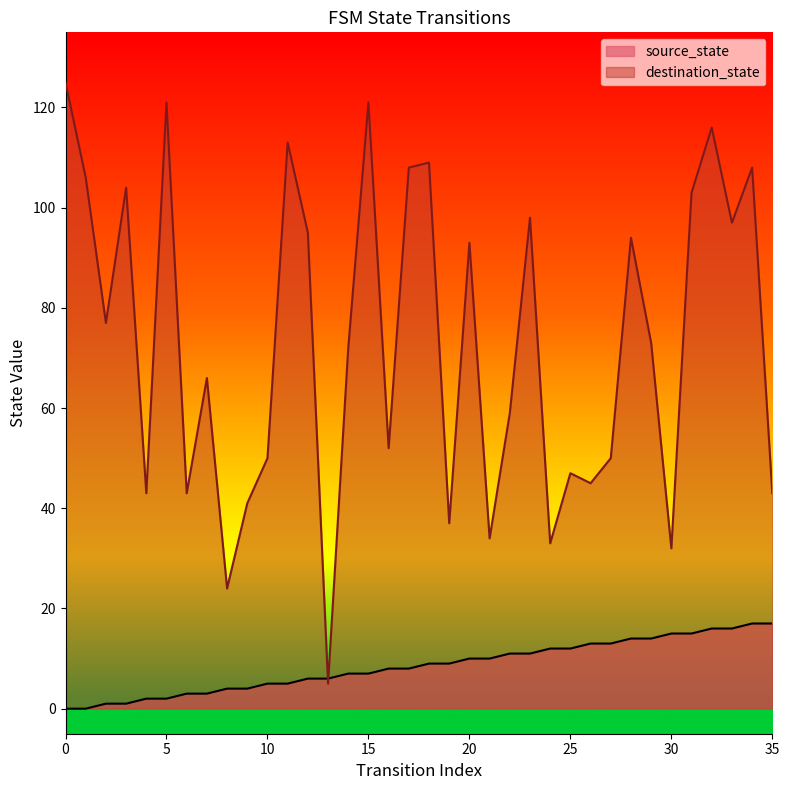

What is the lowest value of the destination_state series?

5